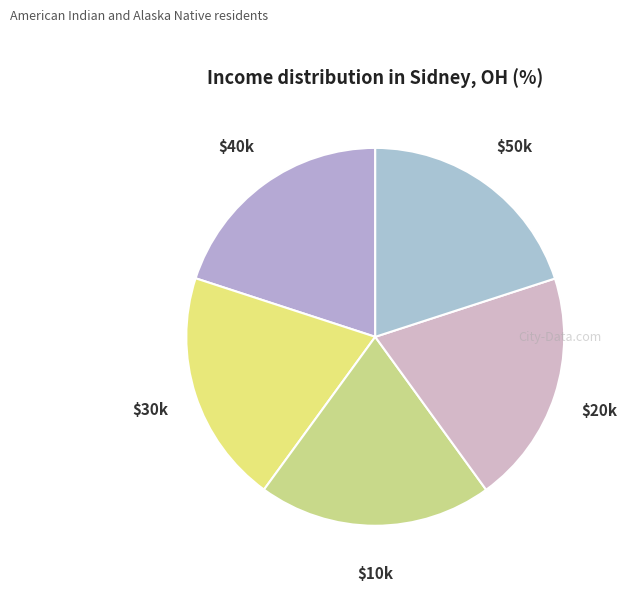

Is $20k the majority of the pie?

No